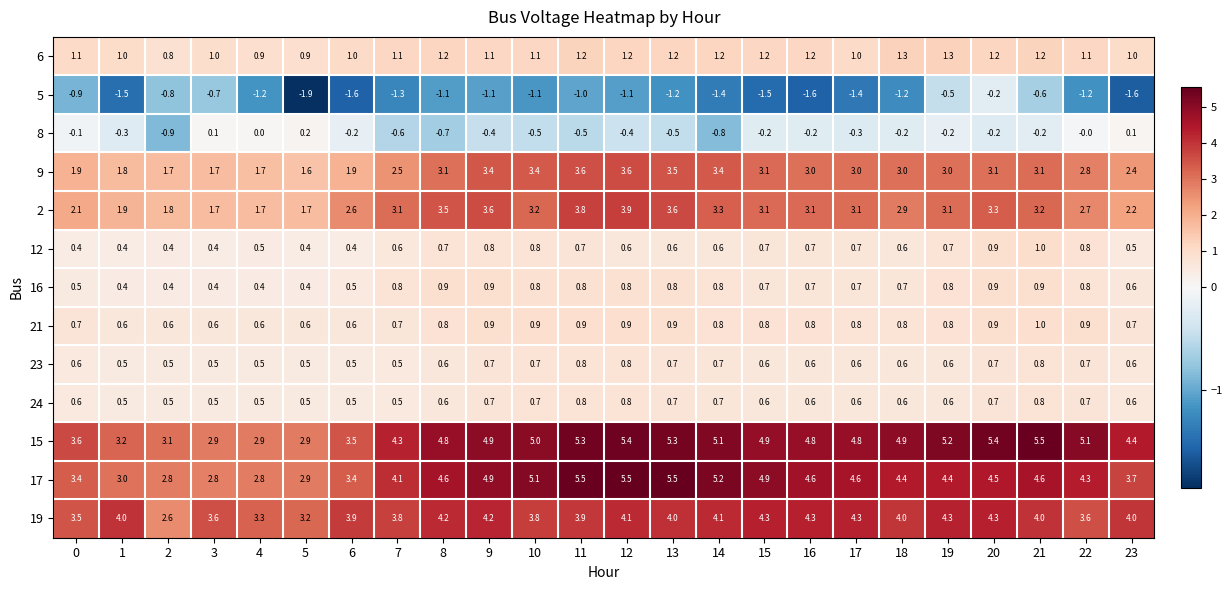

True or false: 21 has a value of 0.8 at 18.

True